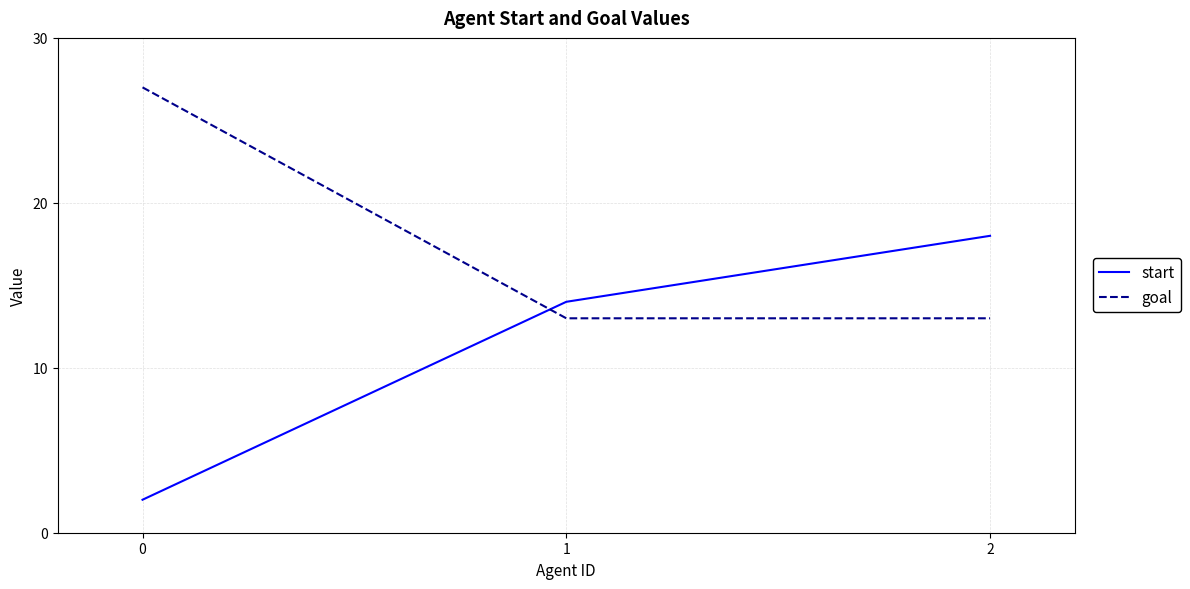

Count the goal values in the range 13 to 27.

3